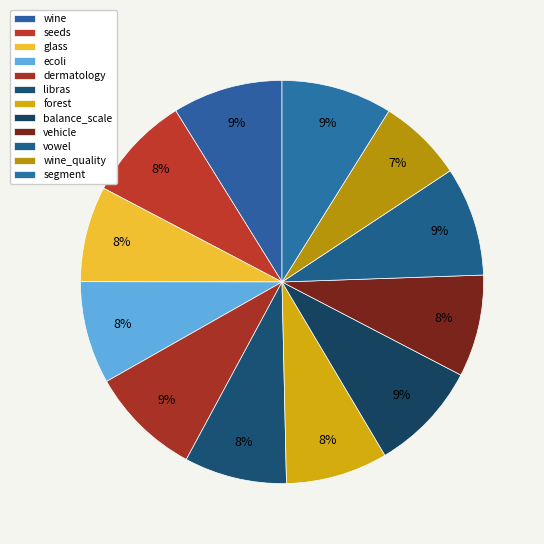

Which has a higher value, libras or balance_scale?

balance_scale